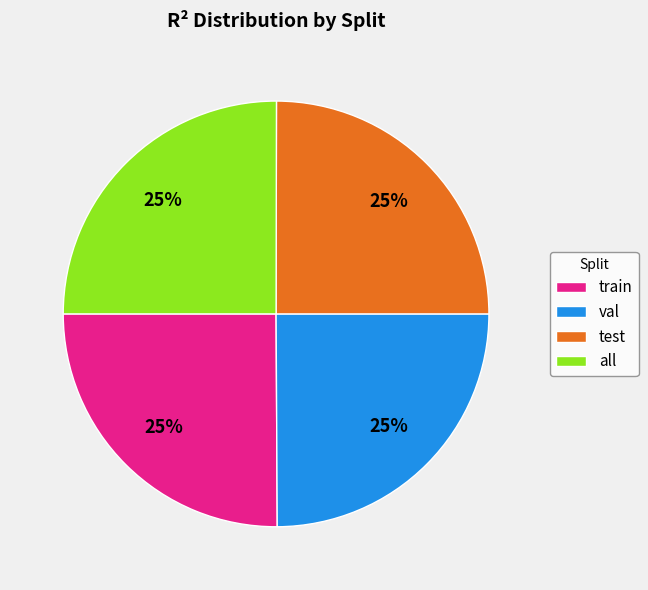

To the nearest percent, what is the combined percentage of val and all?

50%